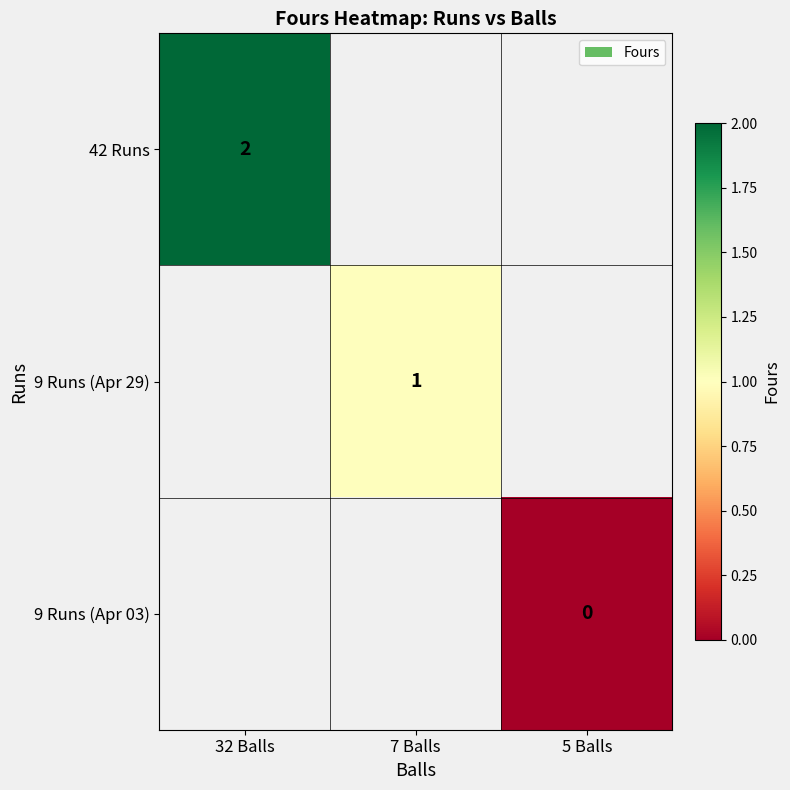

What is the greatest value displayed?

2.0